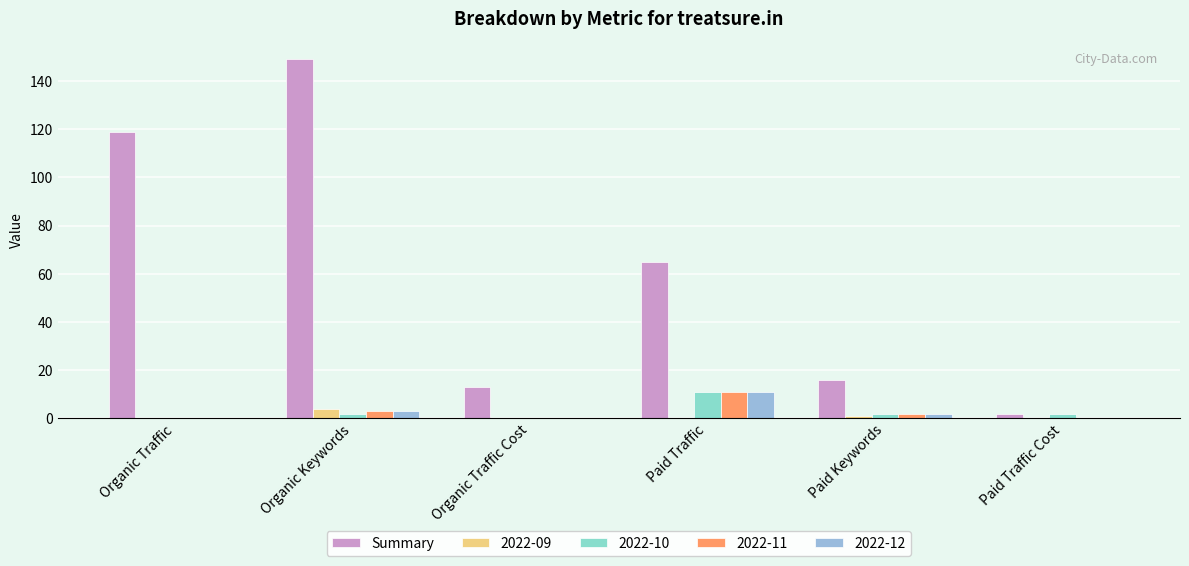

Between Paid Traffic and Paid Keywords, which series saw the biggest shift?

Summary